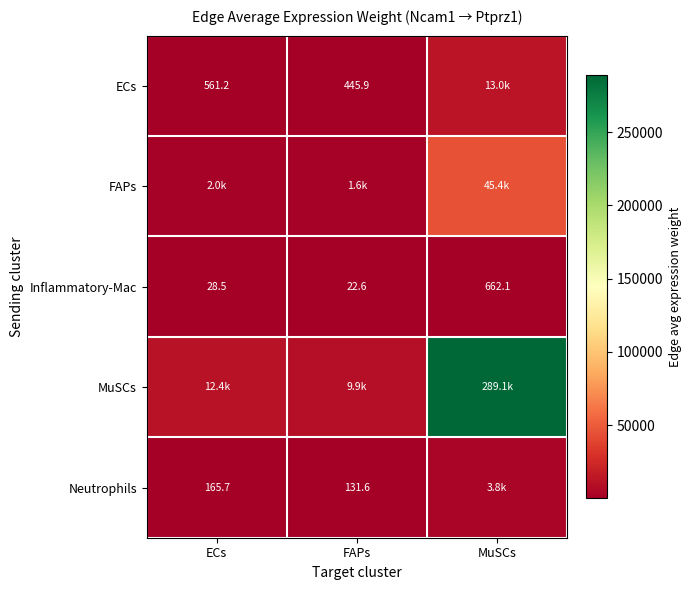

Where is Inflammatory-Mac nearest to the value 342?

ECs